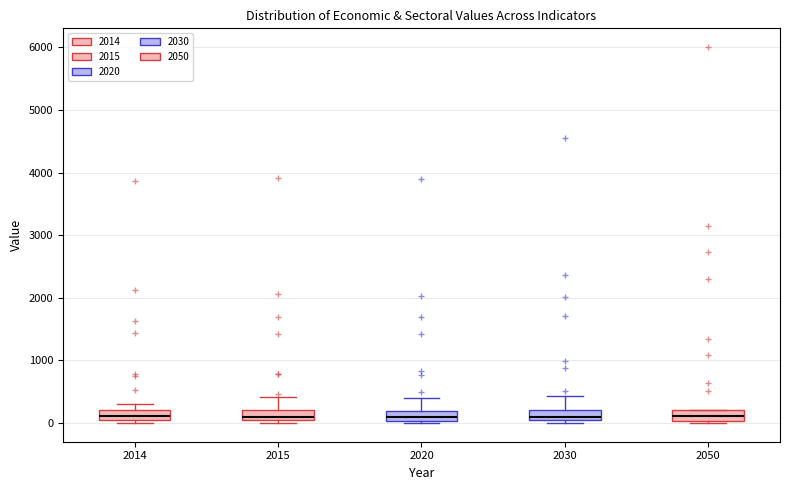

Where is the lower edge of the box at x = 2050 on the y-axis? The values are not printed on the chart, so give them approximately, as read against the axis.

0